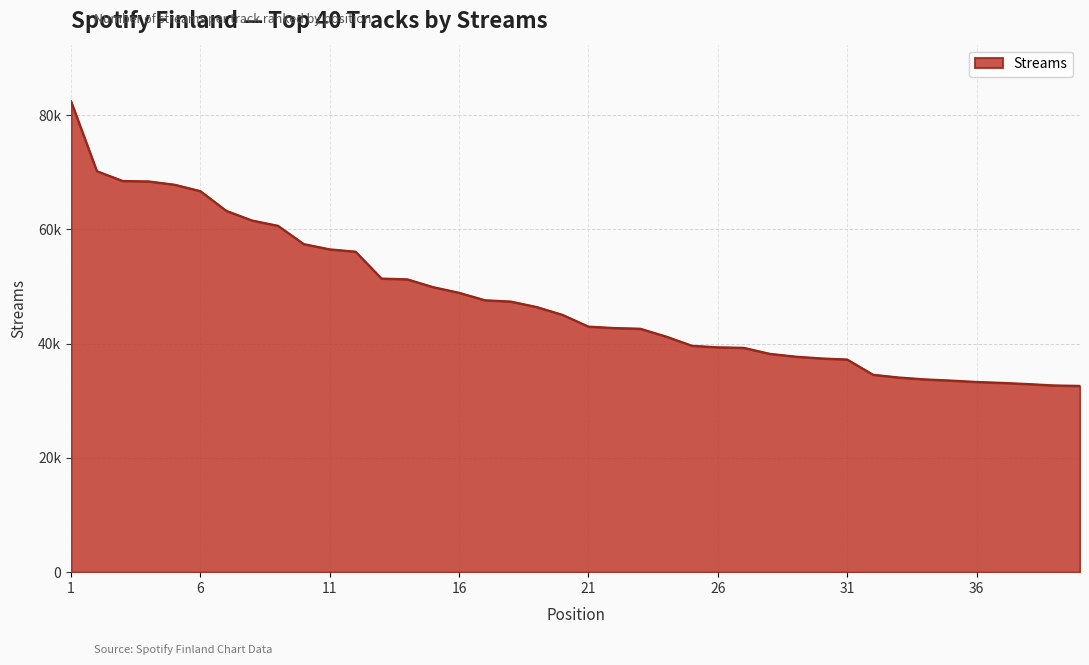

Reading left to right, transcribe all the data shown in this chart.

82454	70210	68493	68417	67844	66719	63270	61572	60647	57440	56525	56116	51411	51275	49905	48921	47614	47385	46427	45051	43001	42749	42630	41261	39646	39375	39287	38240	37743	37427	37239	34573	34087	33763	33555	33311	33147	32939	32697	32621